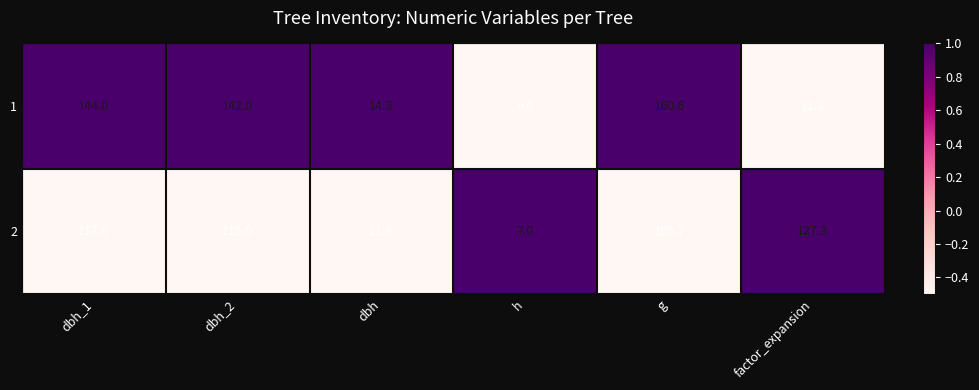

Is it true that 1 equals 31.8 at factor_expansion?

True